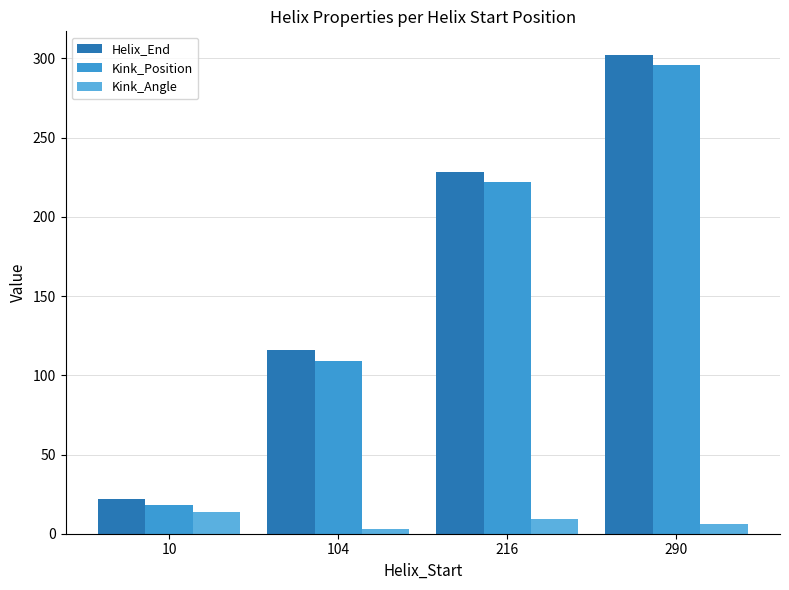

Is it true that Kink_Position equals 222.0 at 216?

True